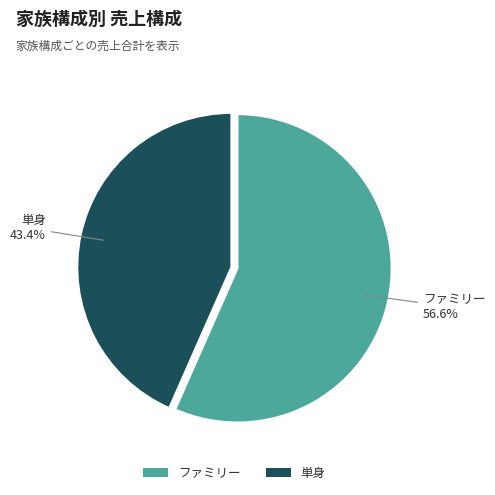

Rank the categories by value from highest to lowest.

ファミリー, 単身